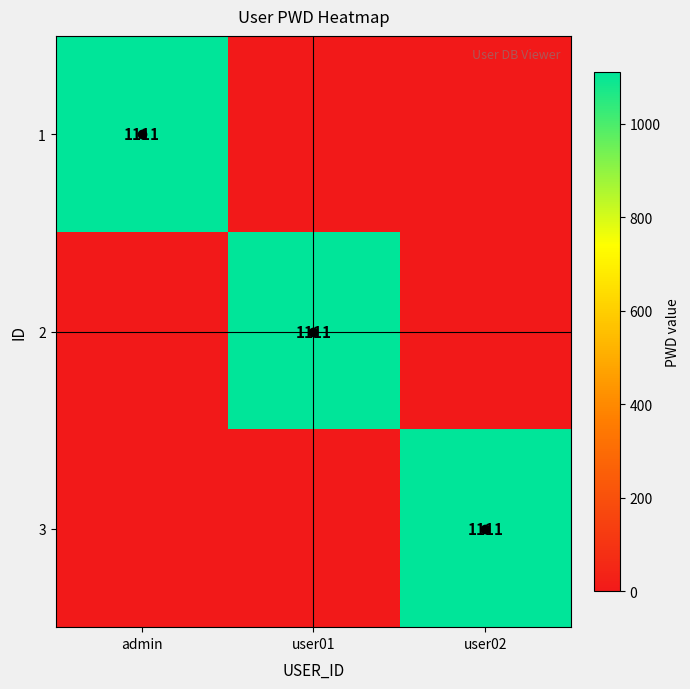

How many 1 values are between 0 and 1111?

3